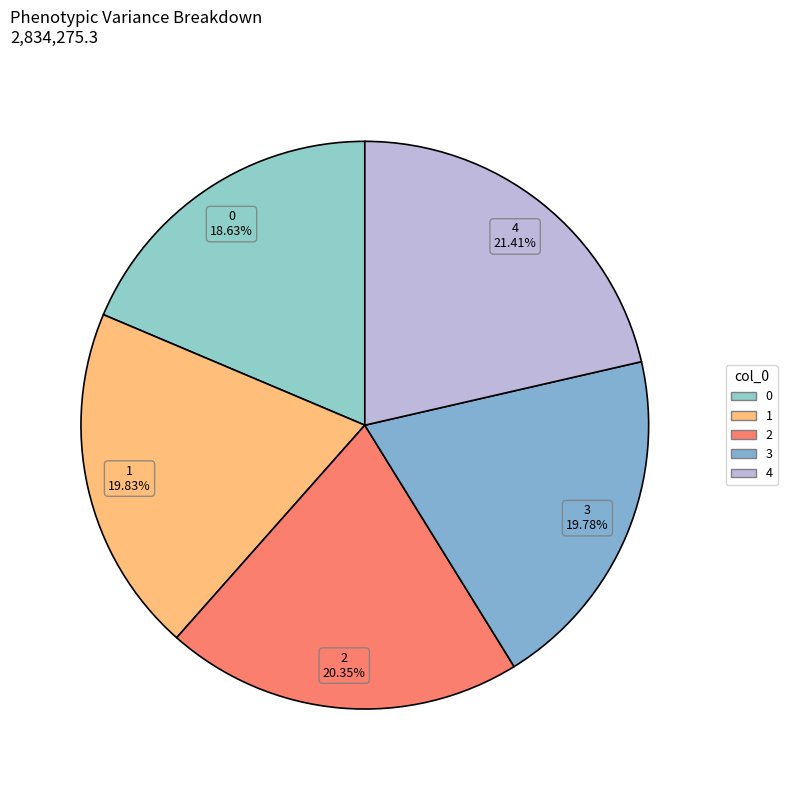

True or false: 3 accounts for 9% of the total.

False